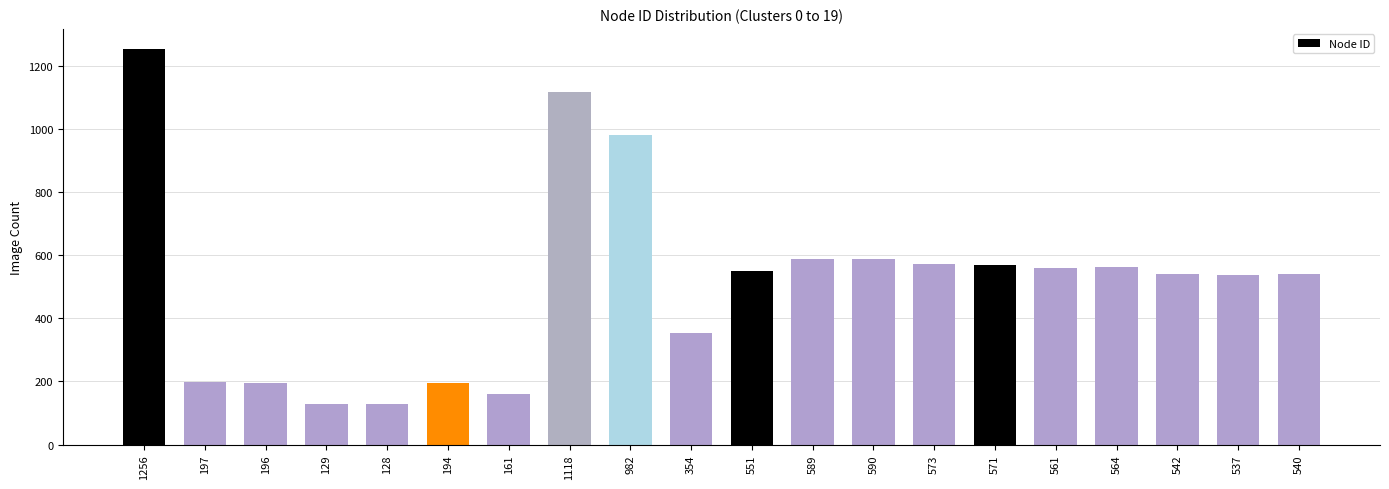

The value at 590 is 771. True or false?

False